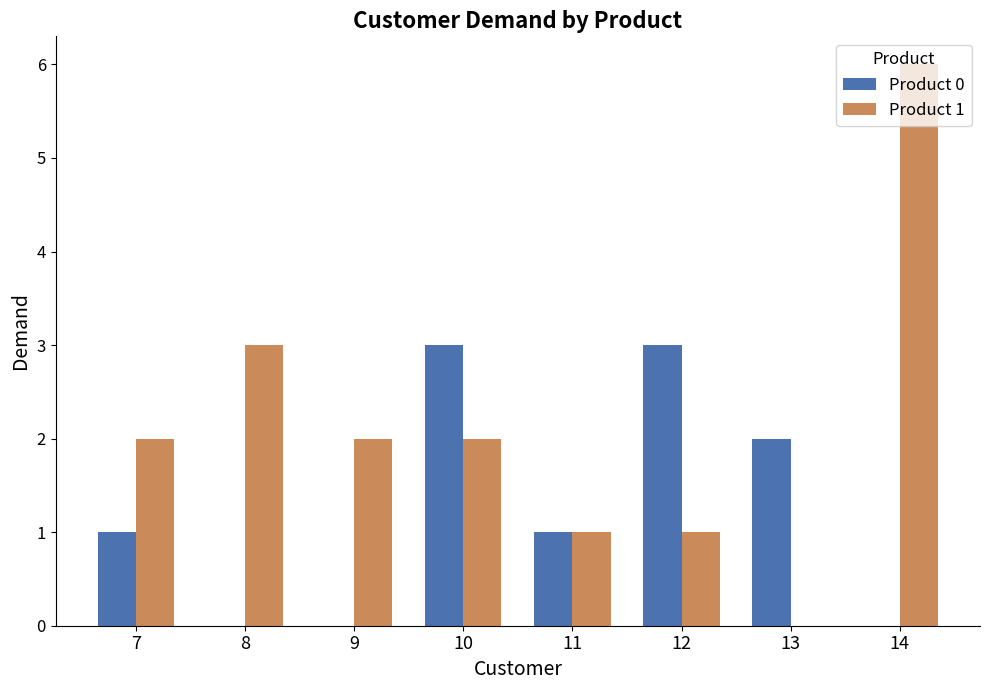

What is the sum of the Product 0 values at 10 and 7?

4